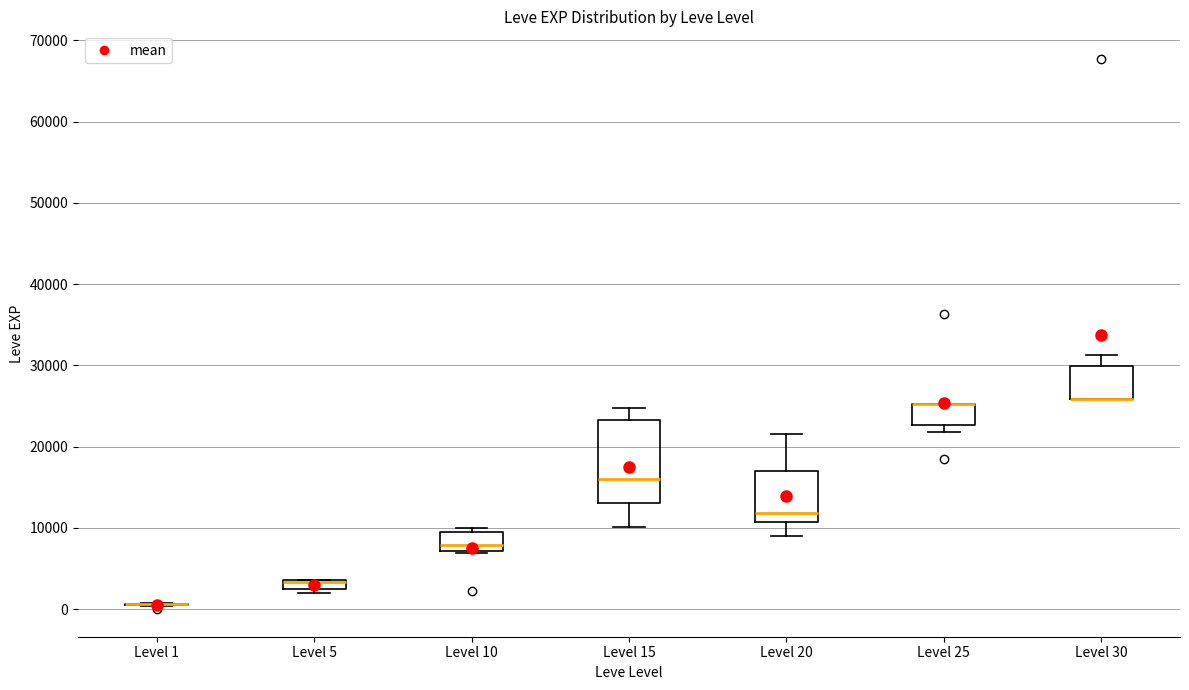

Which box is the tallest, from its lower edge to its upper edge?

Level 15